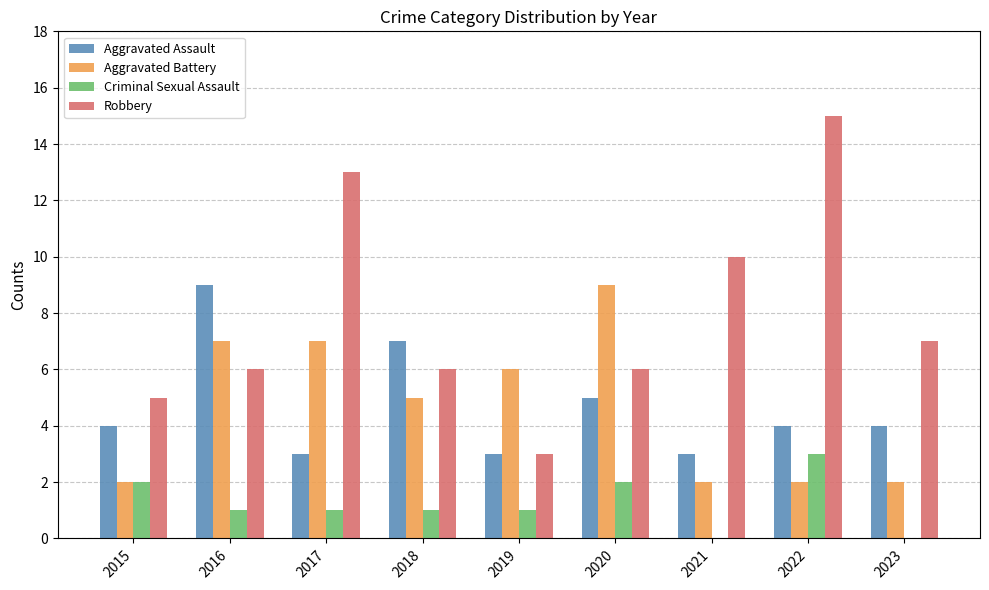

Between 2016 and 2020, which series saw the biggest shift?

Aggravated Assault